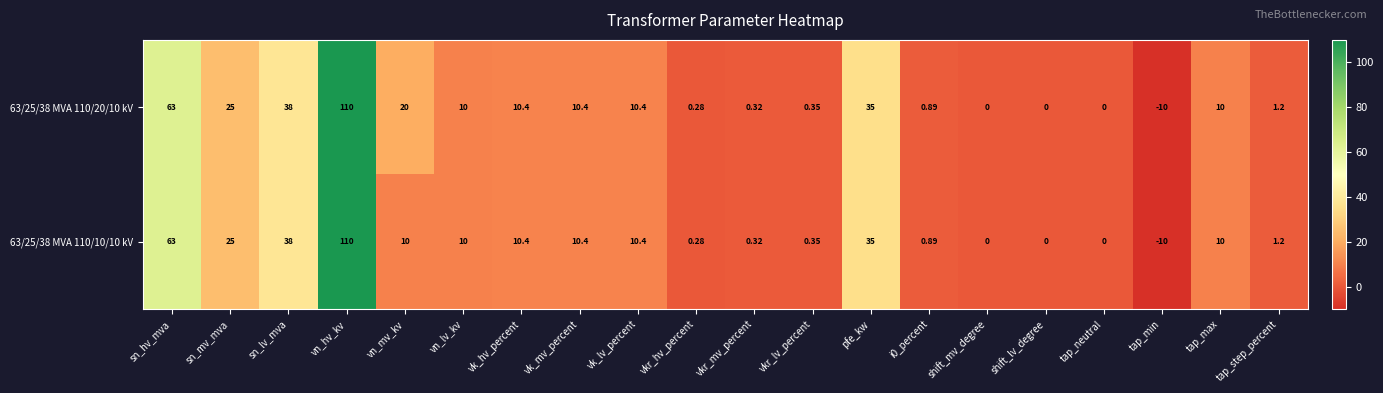

How many distinct data groups are displayed?

2